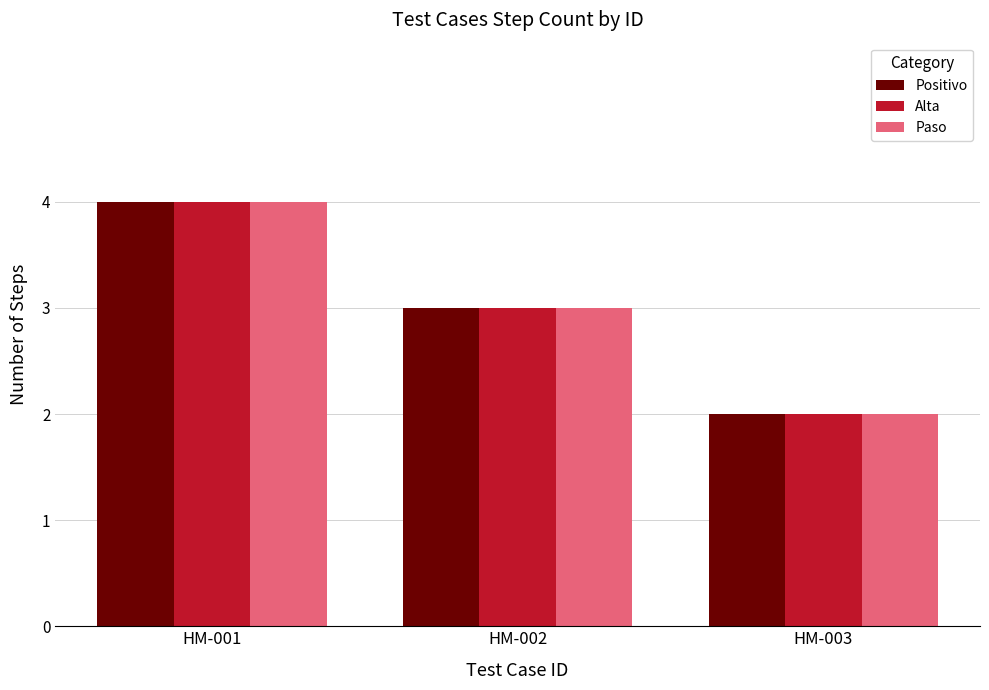

How many groups of bars are there?

3